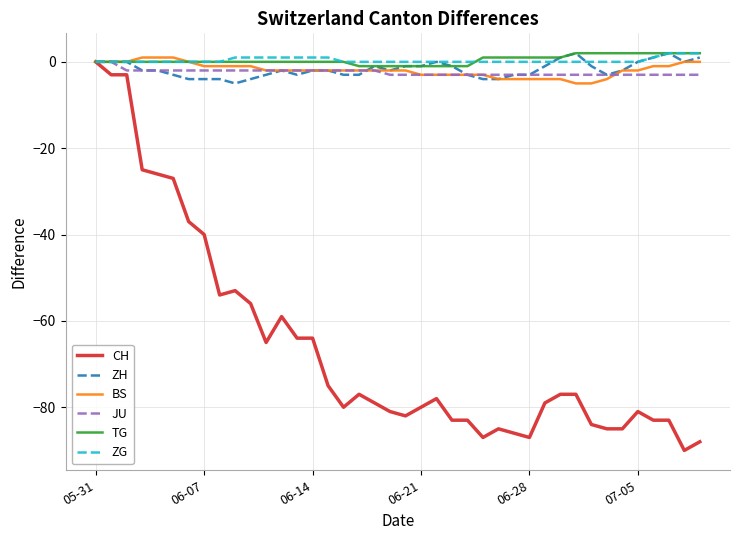

What is the minimum value for ZH?

-5